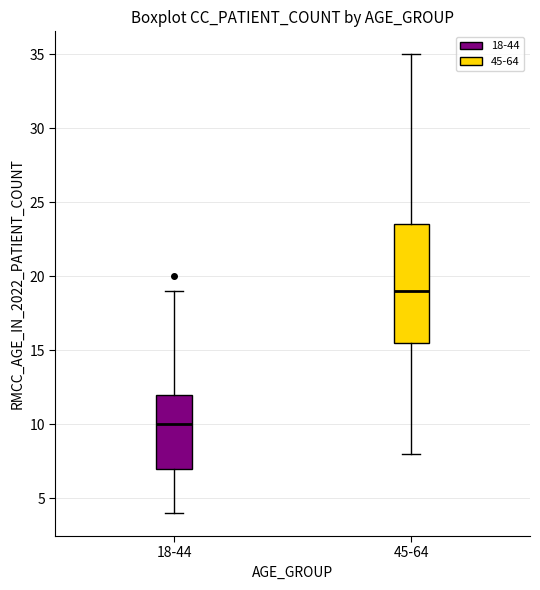

Reading left to right, transcribe this box plot: for each box, give where its median line is, the range the box spans, and where its two whiskers end, as read against the y-axis. The values are not printed on the chart, so give them approximately, as read against the axis.

18-44: median 10.0, box 7.0 to 12.0, whiskers 4.0 to 19.0
45-64: median 19.0, box 15.5 to 23.5, whiskers 8.0 to 35.0